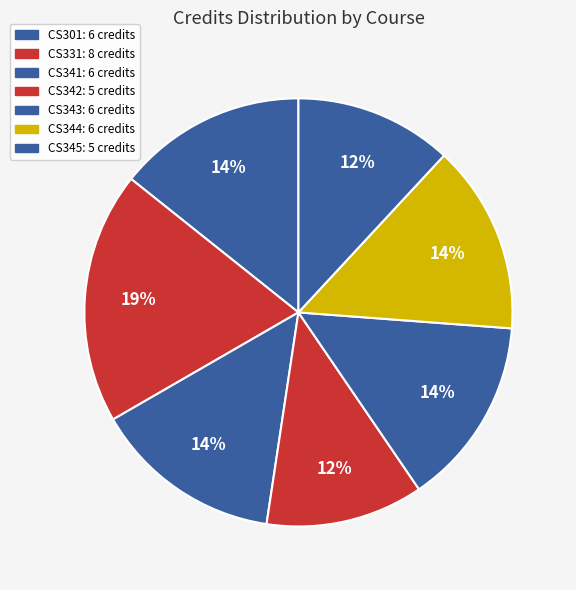

Count the number of slices in the pie.

7